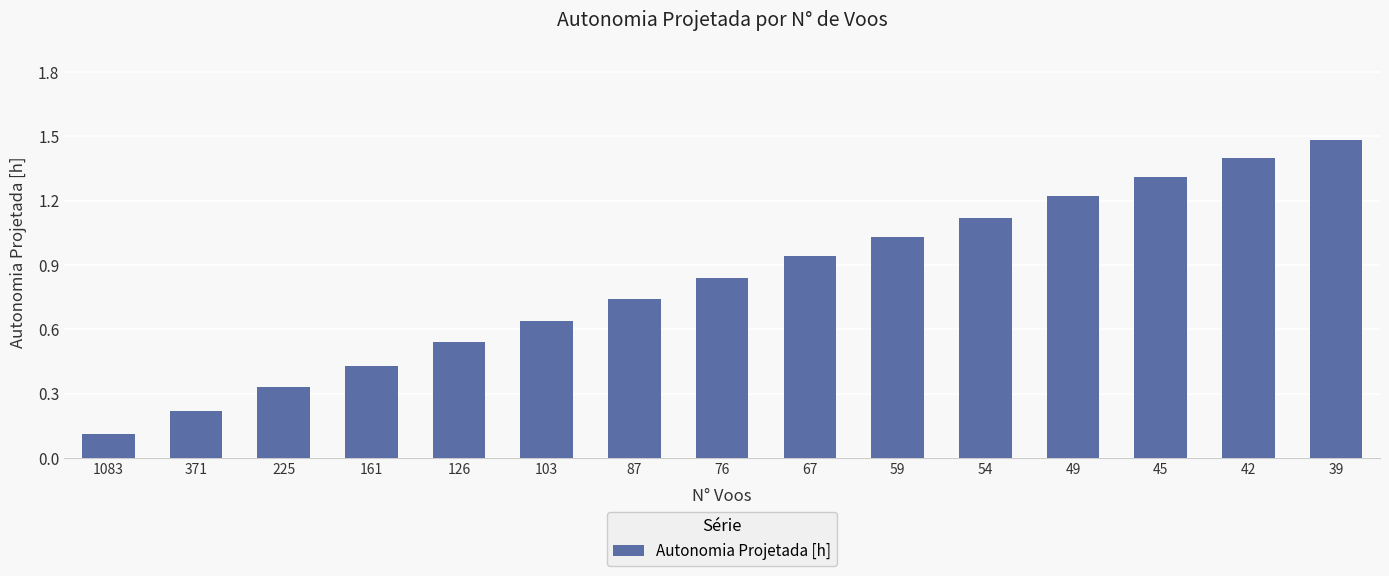

What is the difference between the maximum and second lowest values?

1.3